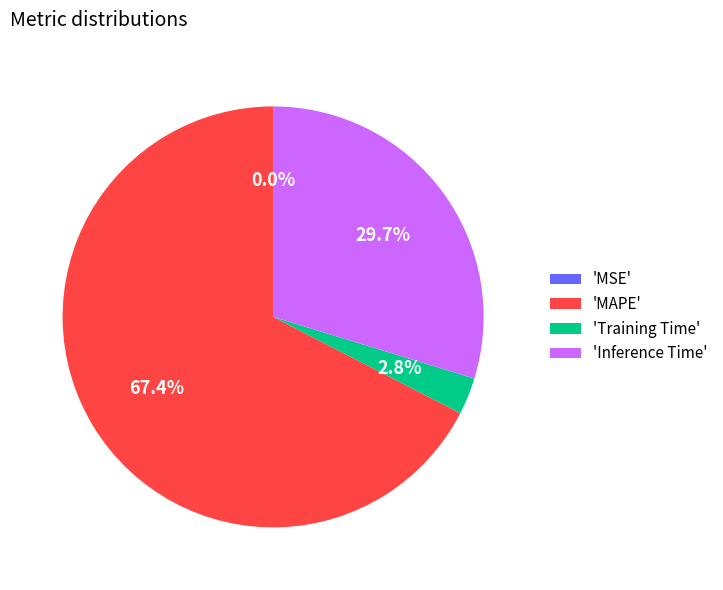

What is the largest slice in the pie chart?

'MAPE'